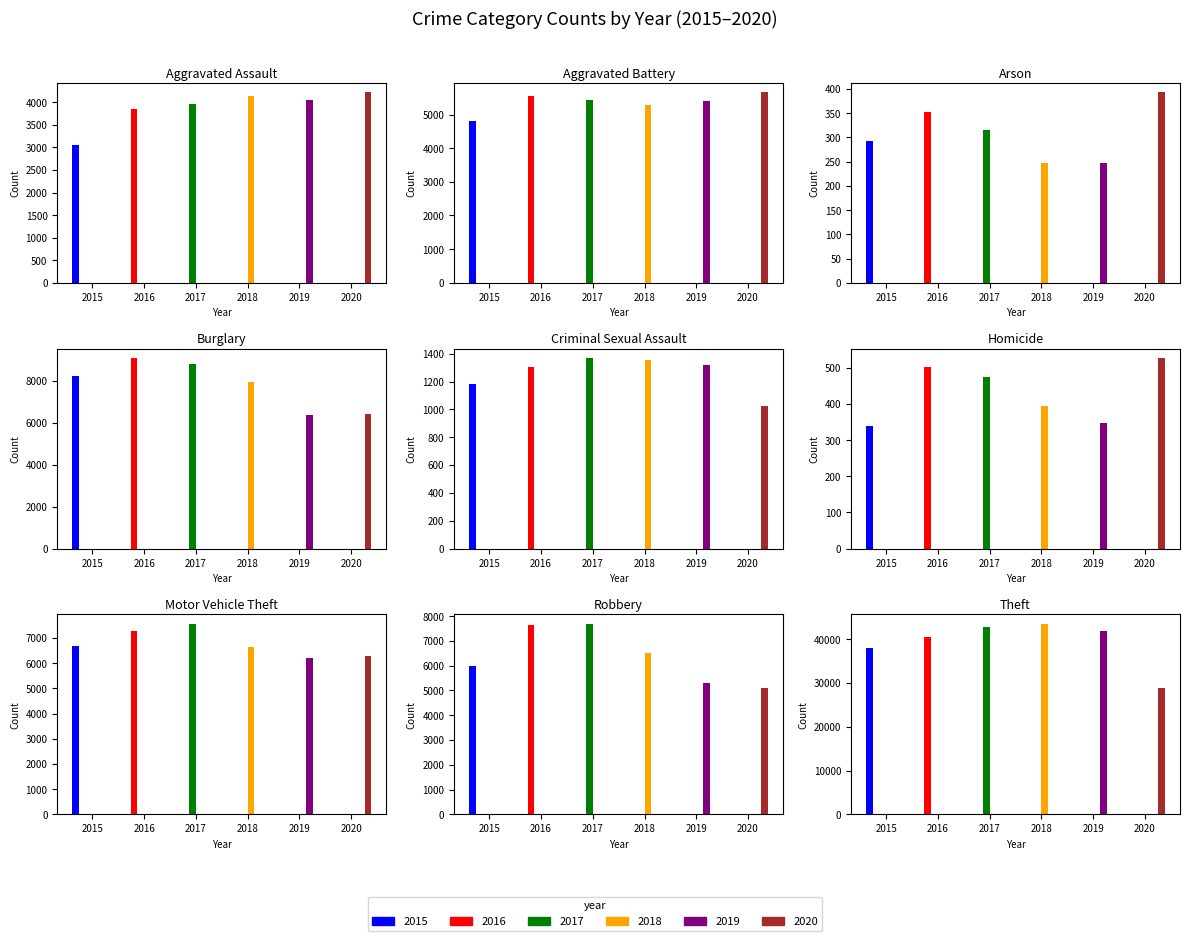

What is the approximate value of 2015 at Criminal Sexual Assault?

1186